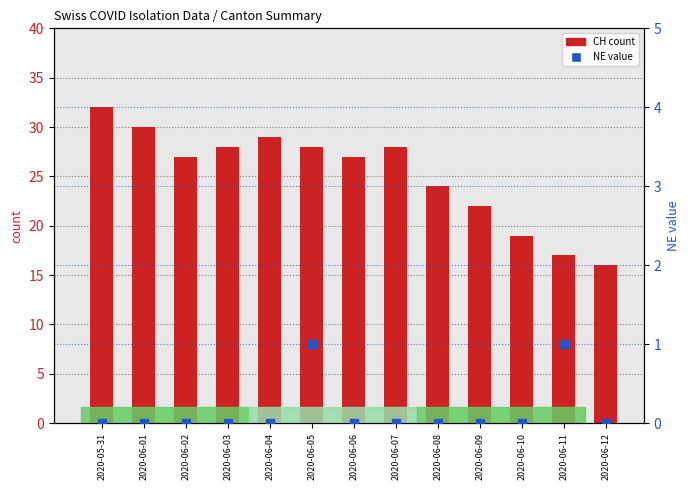

Which series has the largest total across all categories?

CH count